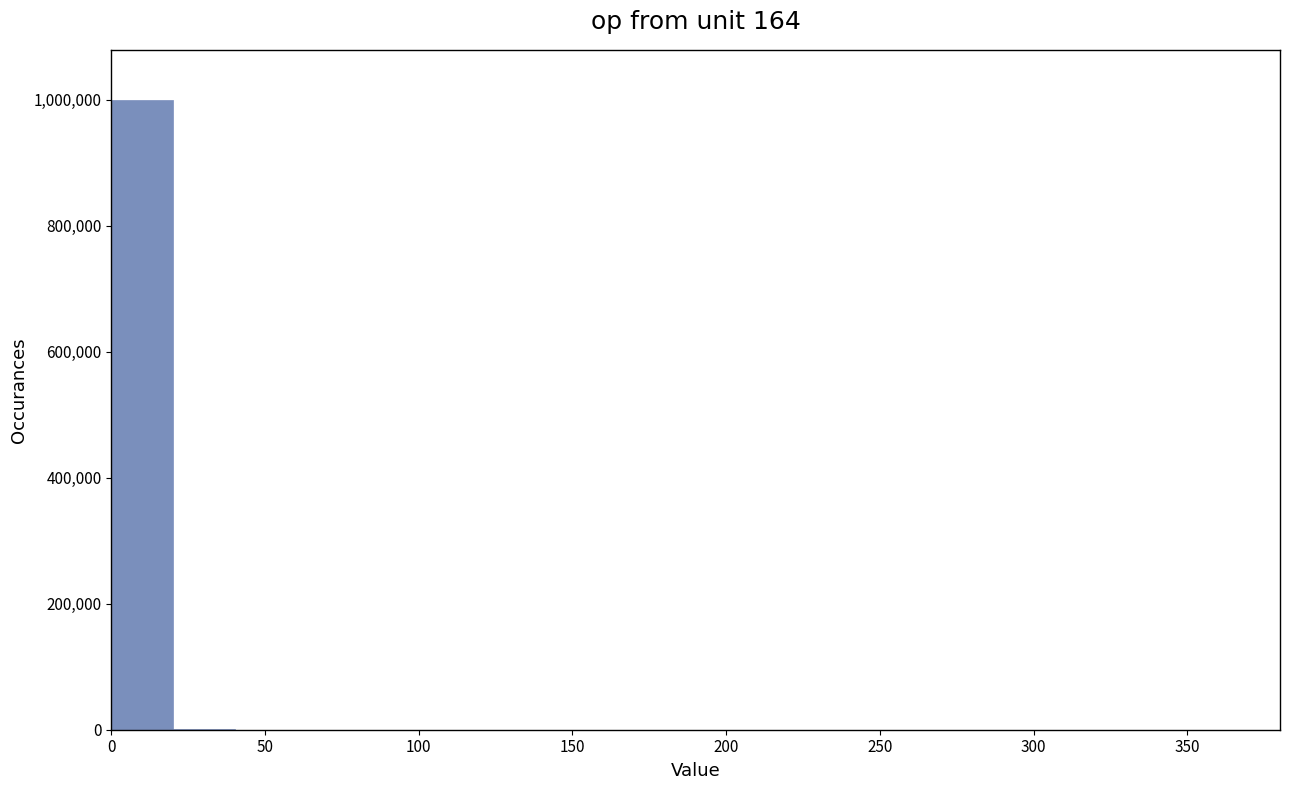

Reading left to right, transcribe this chart: for each bar, give the range it covers on the x-axis and its height. Neither the bar edges nor the heights are printed on the chart, so give them approximately, as read against the axes.

0 to 20: 1000000
20 to 40: under 20000
40 to 60: under 20000
60 to 80: under 20000
80 to 100: under 20000
100 to 120: under 20000
120 to 140: under 20000
140 to 160: under 20000
160 to 180: under 20000
180 to 200: under 20000
200 to 220: under 20000
220 to 240: under 20000
240 to 260: under 20000
260 to 280: under 20000
280 to 300: 0
300 to 320: under 20000
320 to 340: 0
340 to 360: under 20000
360 to 380: under 20000